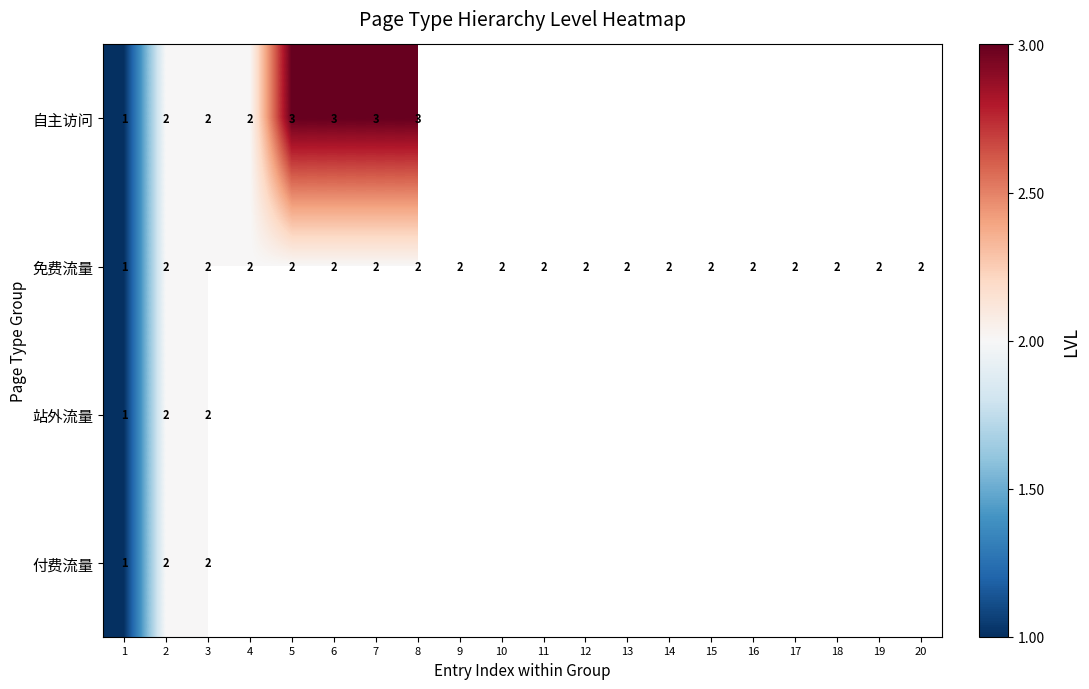

At how many categories does at least one series exceed 2?

4